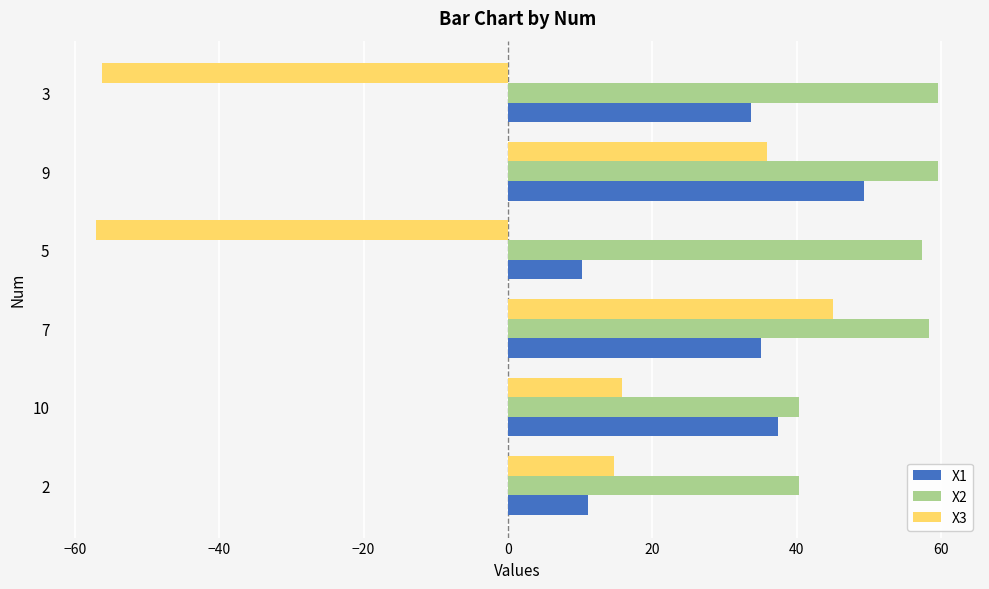

Rank the series by their average value, from lowest to highest.

X3, X1, X2